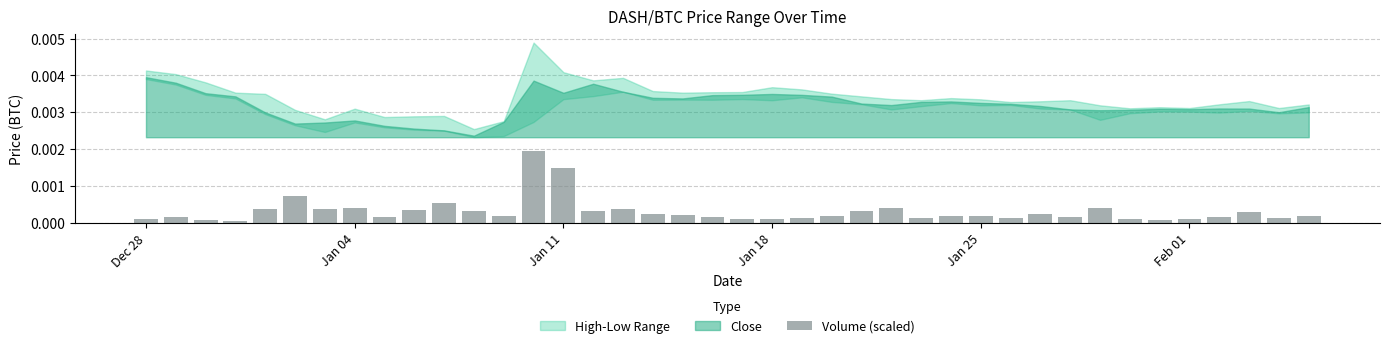

How many distinct data groups are displayed?

1